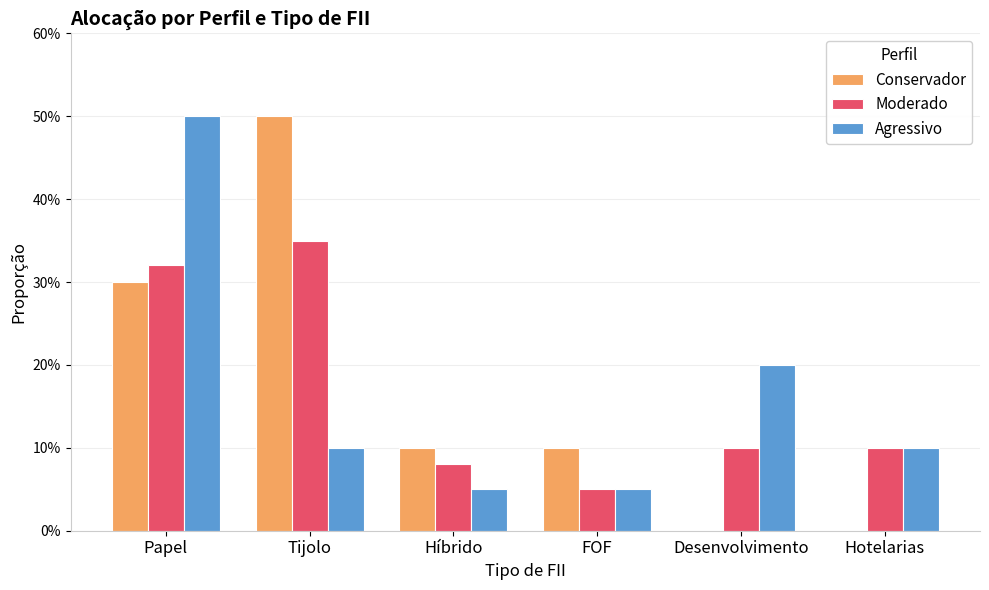

What is the value of the Agressivo bar at the 3rd from the left?

0.1